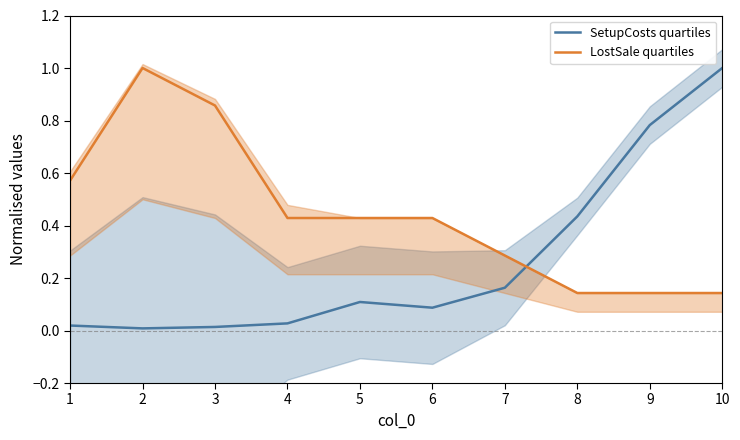

Does the chart display data point markers on the line(s)?

No